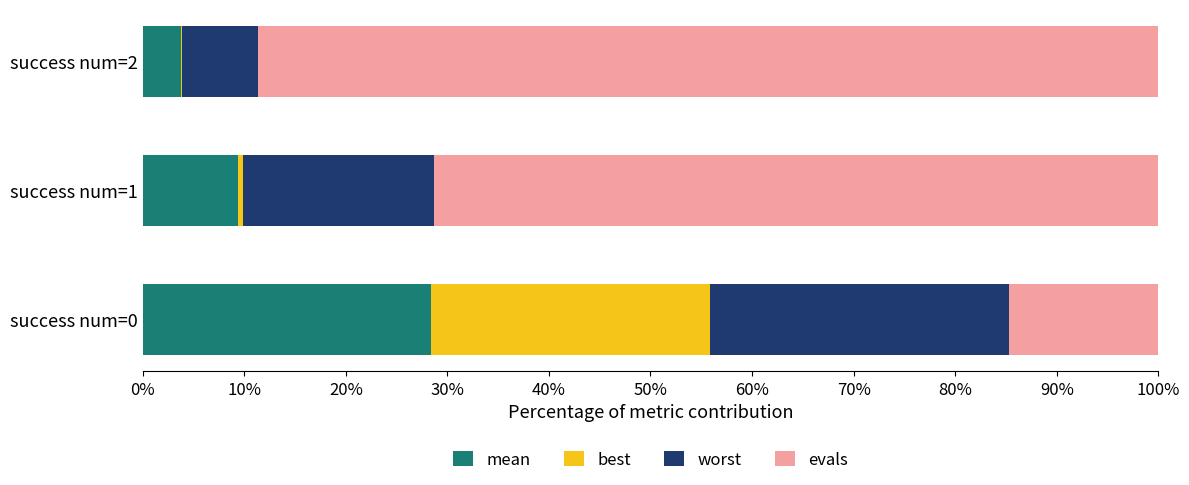

How many series are shown in this chart?

4